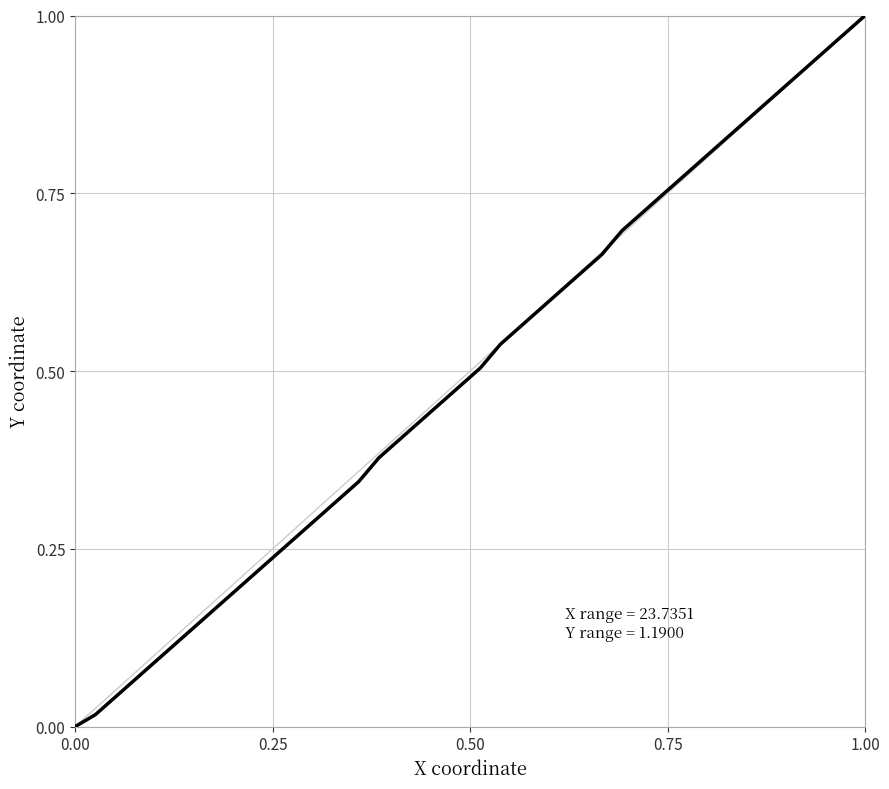

Is it true that the value at 0.00 is -0.6?

False